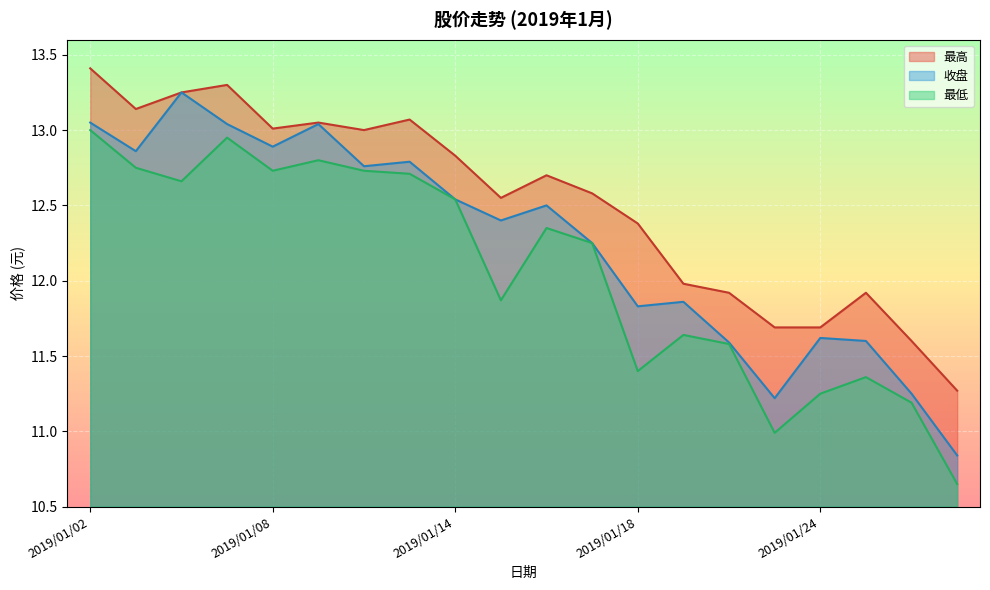

Which series has the largest total across all categories?

最高